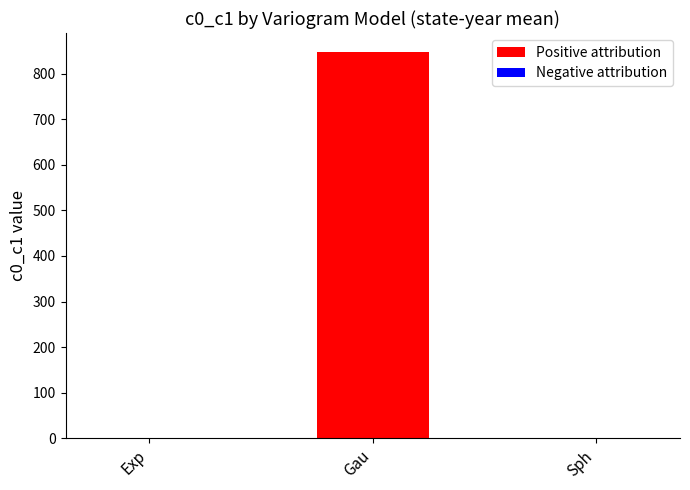

What is the sum of all values?

847.4